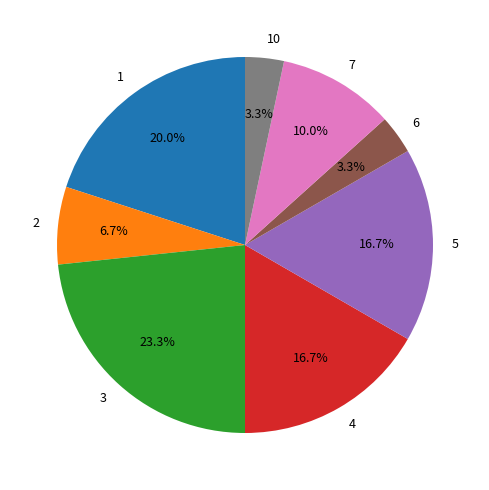

How many slices are in this pie chart?

8